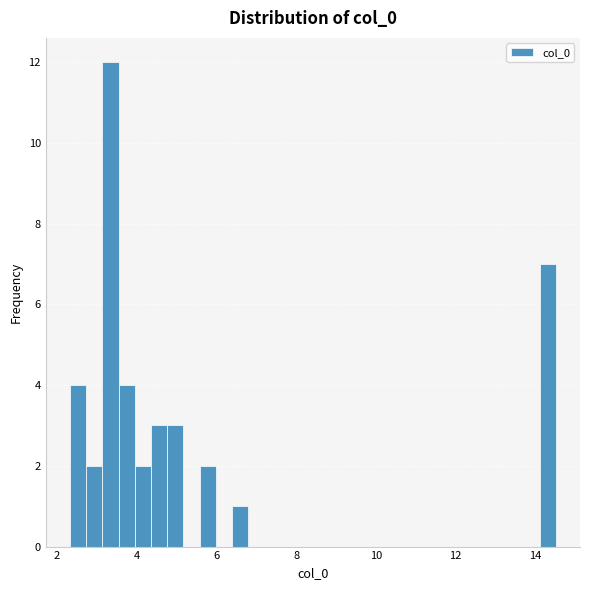

Read against the x-axis, roughly where is the centre of the tallest bar?

3.4